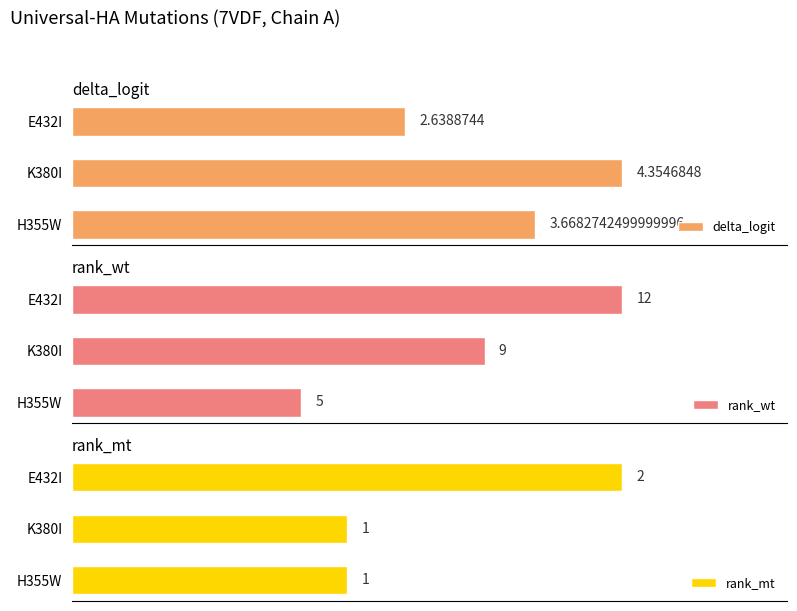

What is the highest value of the rank_wt series?

12.0